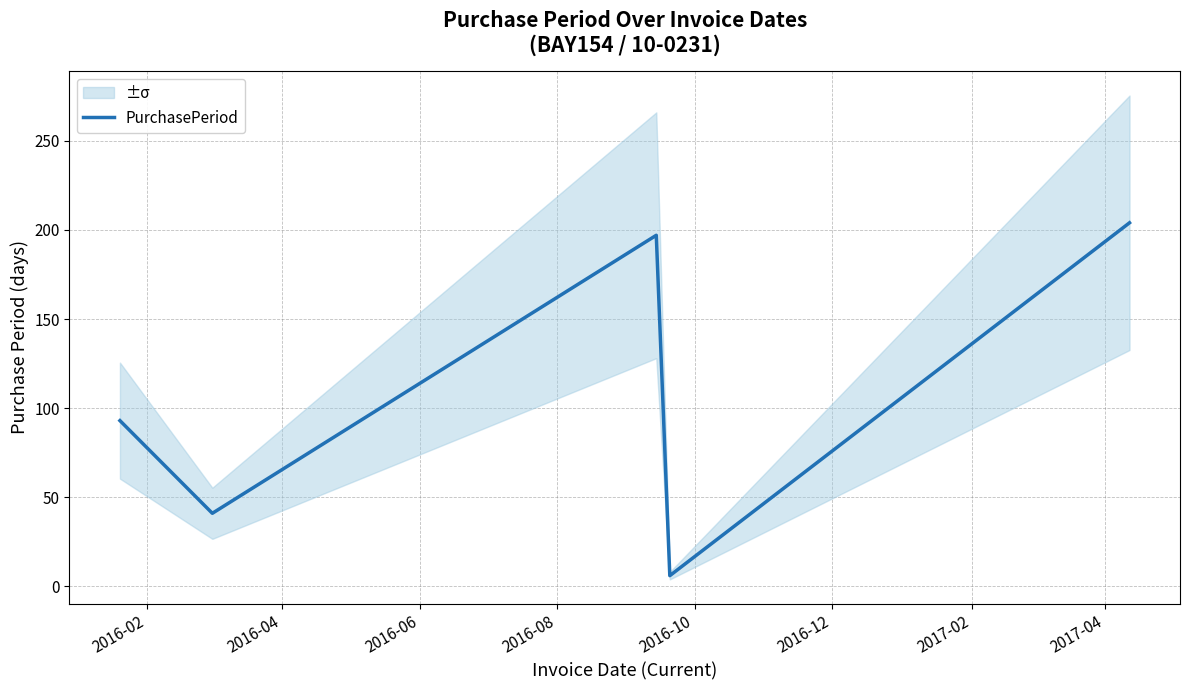

How many values are below 93?

2